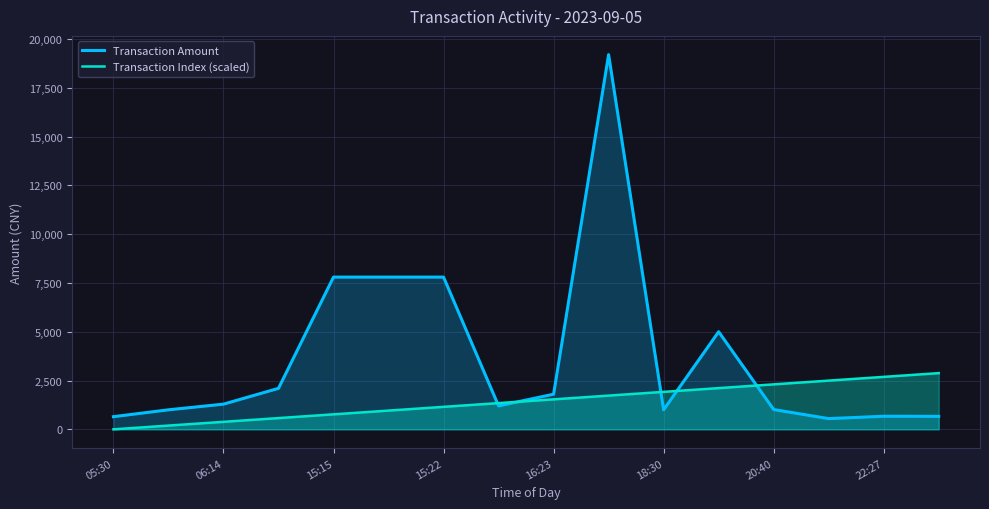

True or false: Transaction Index (scaled) and Transaction Amount cross at least once.

True